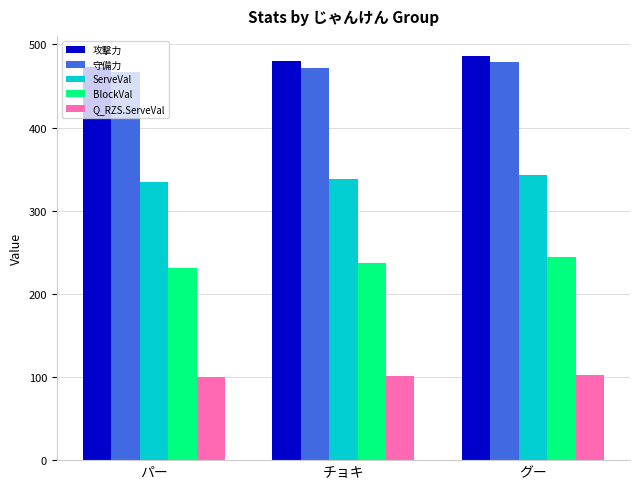

The value of 攻撃力 at パー is 473.0. True or false?

True